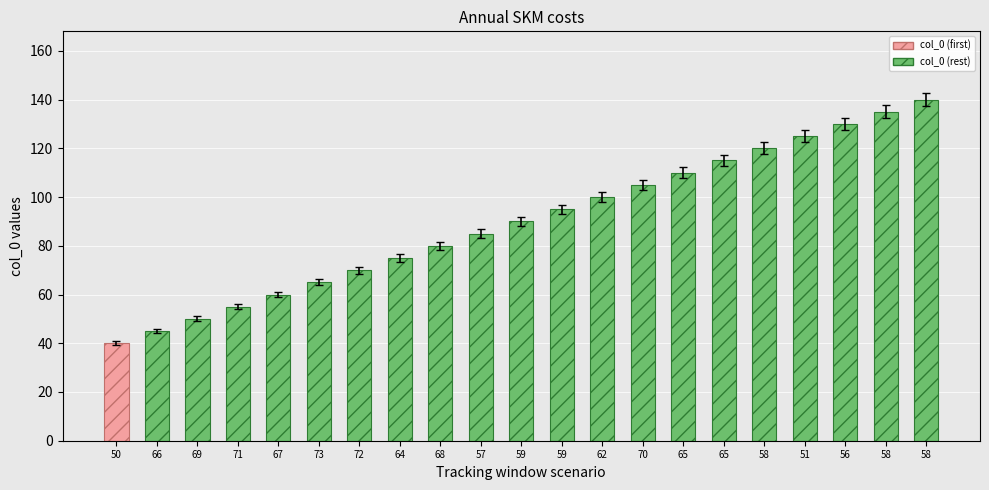

Are the bars horizontal?

No